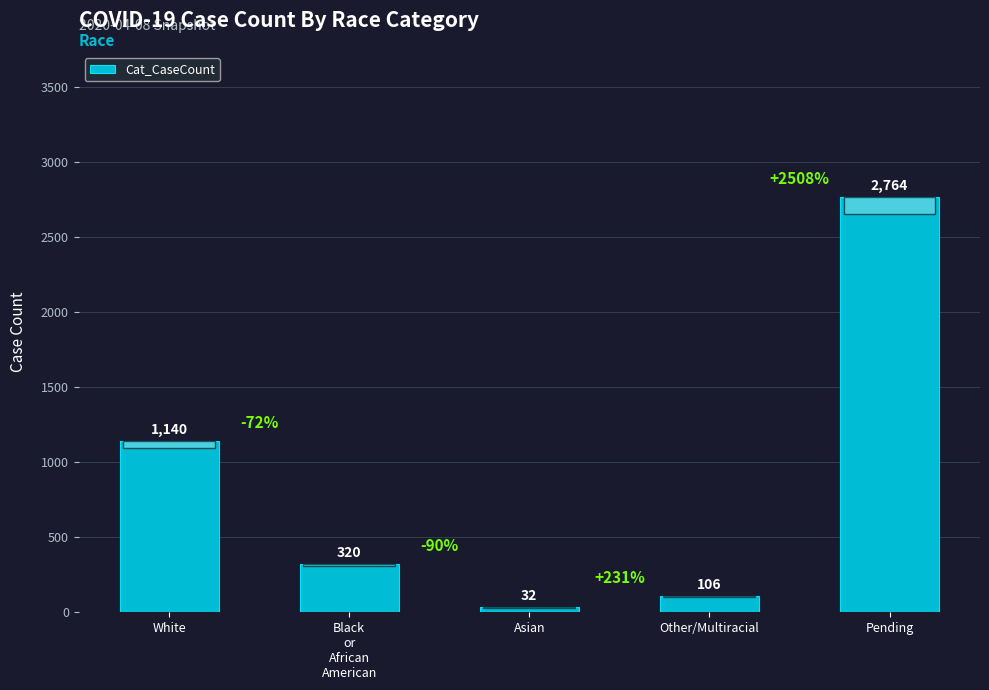

What is the difference between the values at Black
or
African
American and Pending?

2444